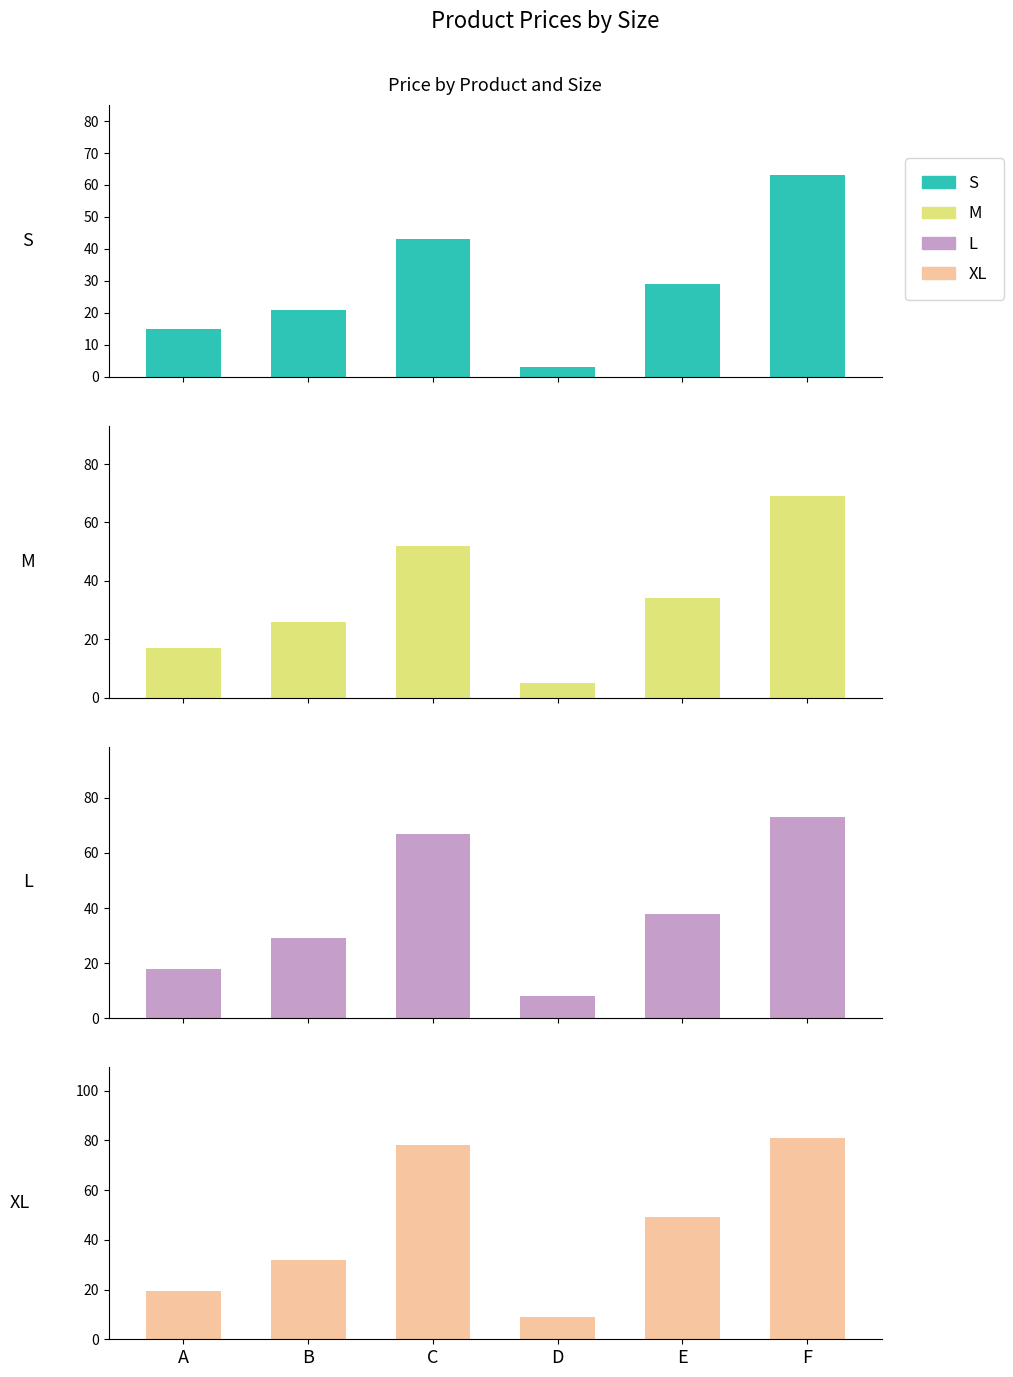

The M series shows 25.1 at A. True or false?

False